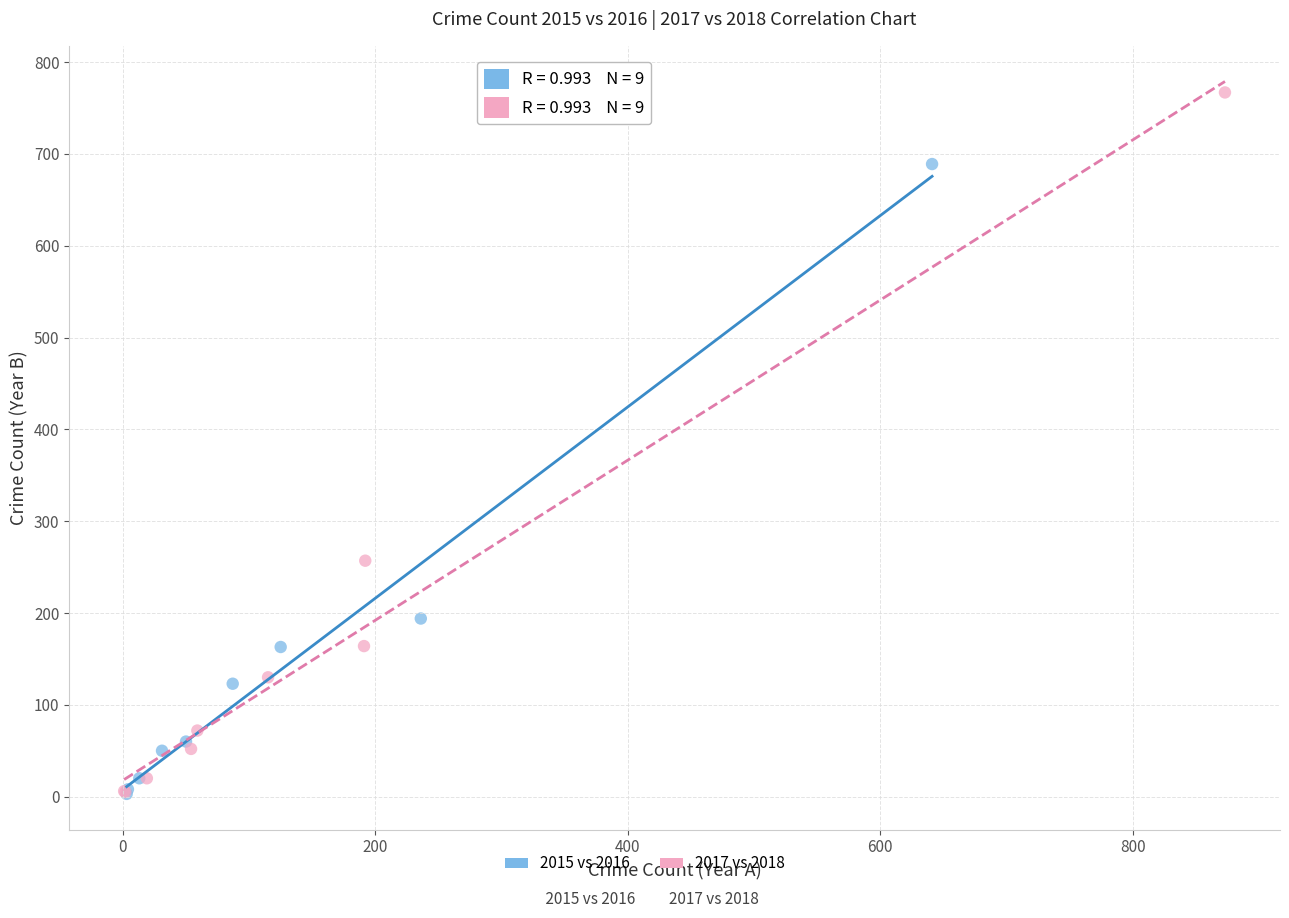

Which series contains the highest Y value?

2017 vs 2018